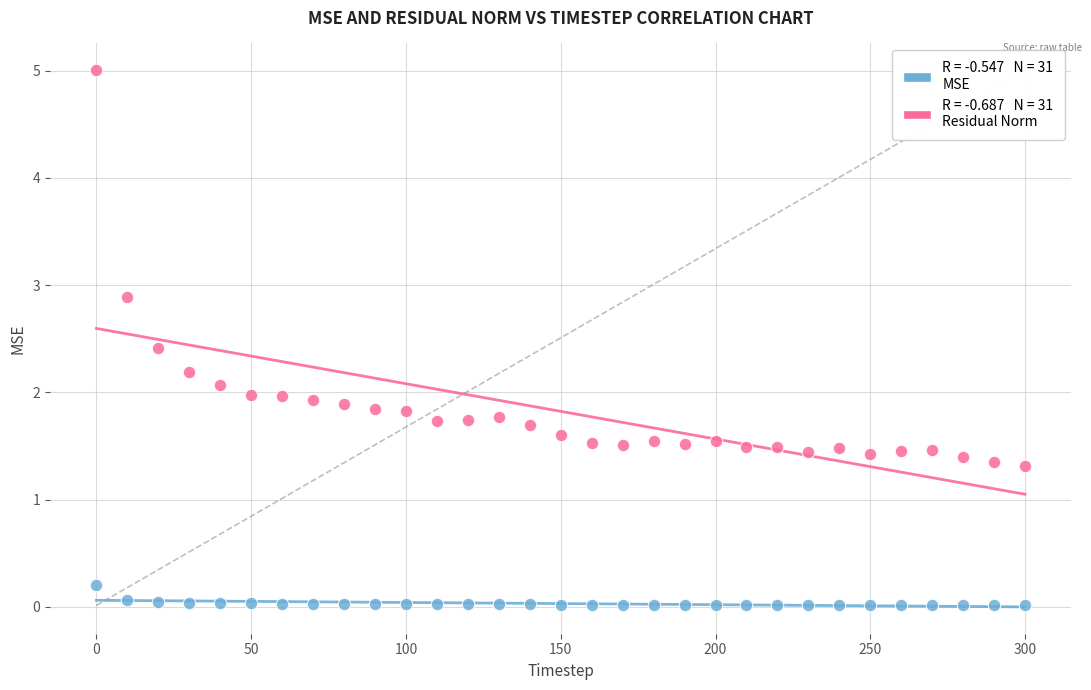

Across all data points, what is the range of X values (max minus min)?

300.0